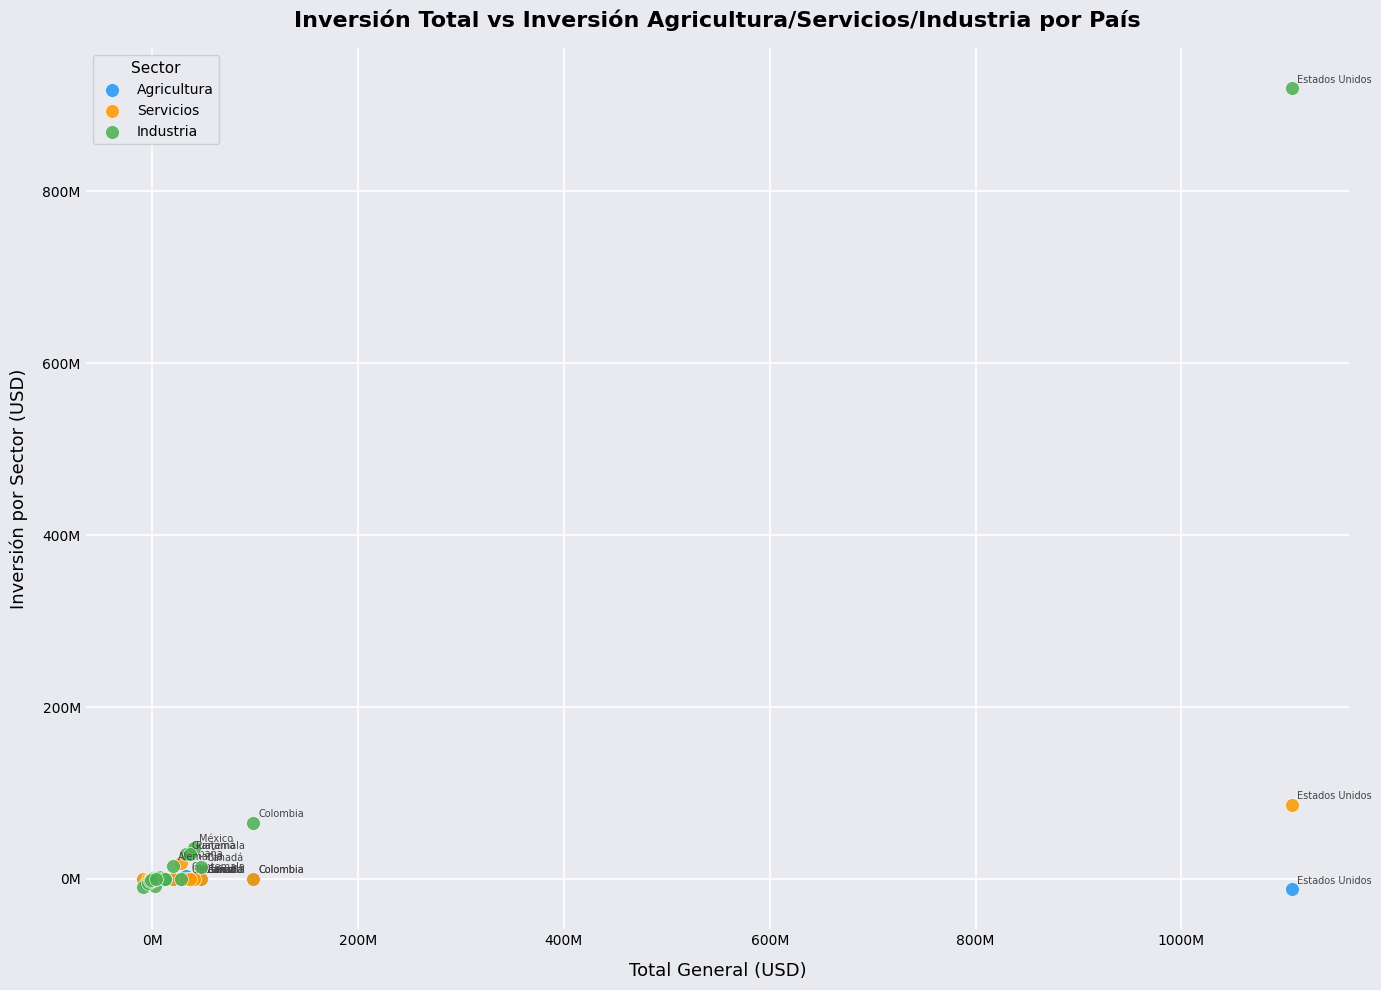

Which series reaches the maximum Y coordinate?

Industria